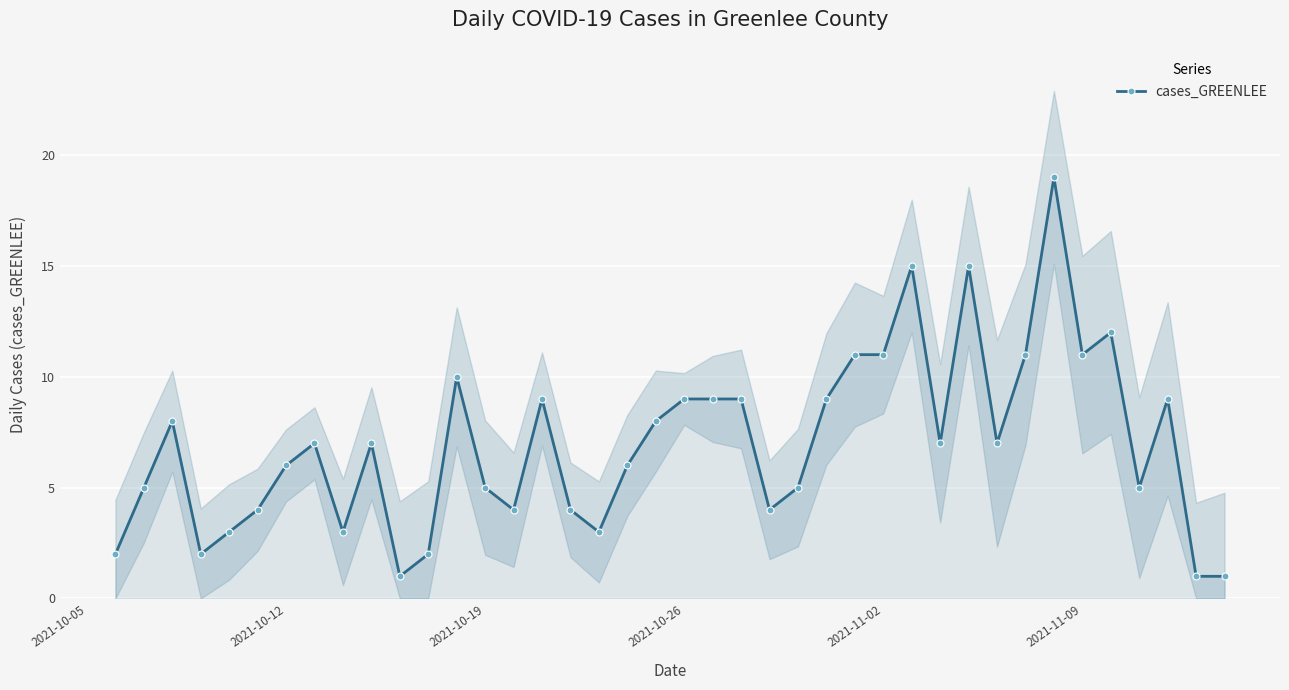

What is the maximum value for cases_GREENLEE?

19